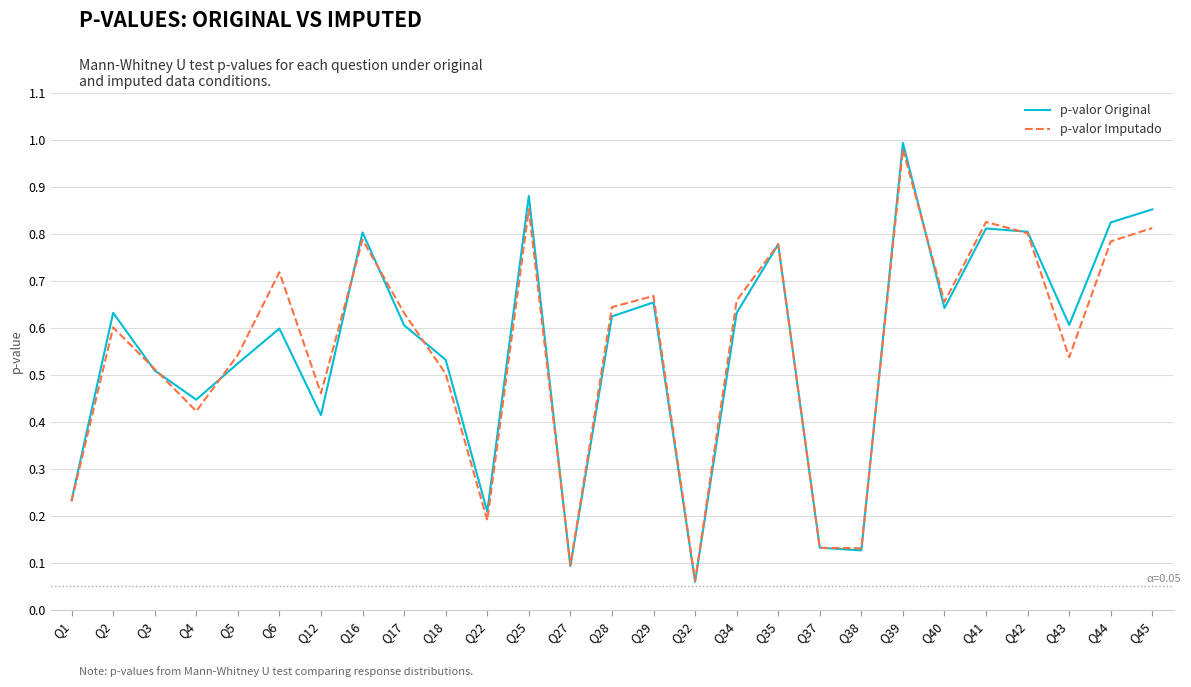

At which category is the sum across all series the highest?

Q39